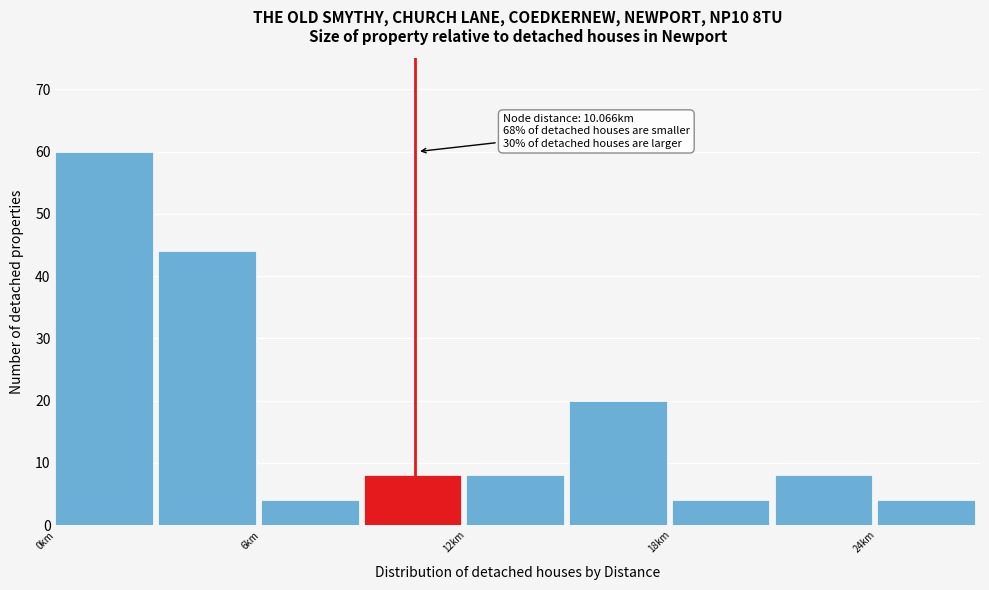

Around what value on the x-axis is the tallest bar? Give the approximate position of its centre, as read against the axis.

1